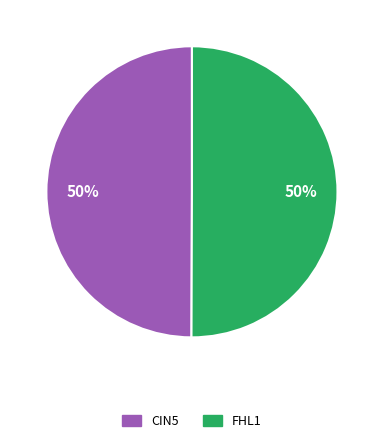

Approximately how many times larger is the value at CIN5 compared to FHL1?

1.0